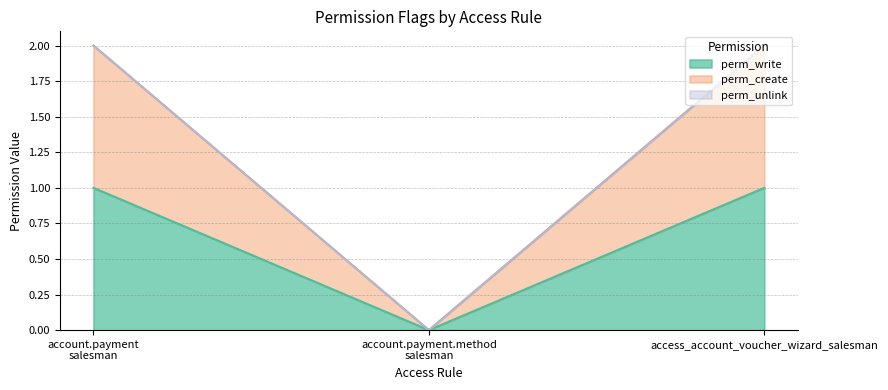

The value of perm_create at access_account_voucher_wizard_salesman is 3. True or false?

False